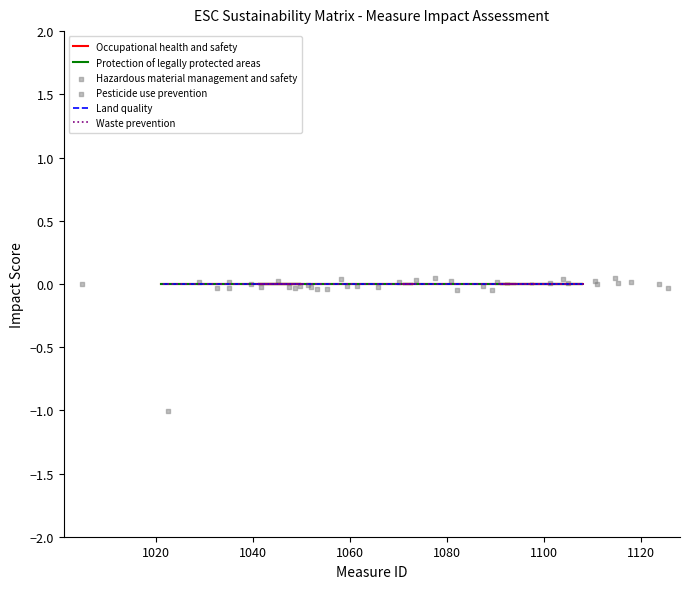

Is the value of Land quality at 16 greater than the value of Hazardous material management and safety at 1060?

No